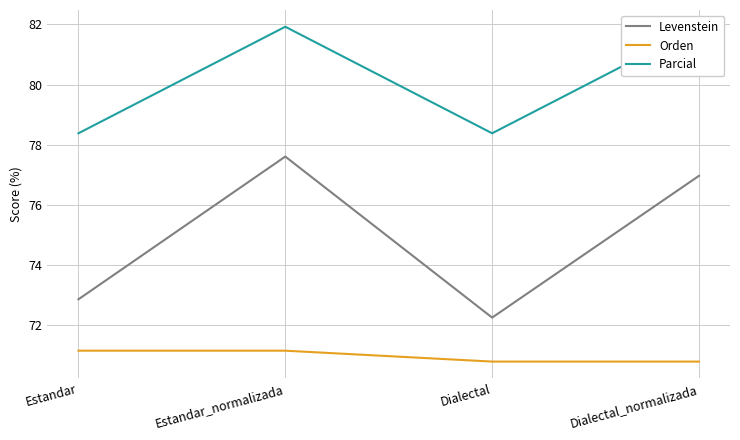

Reading left to right, transcribe all the data shown in this chart.

Levenstein: Estandar=72.9	Estandar_normalizada=77.6	Dialectal=72.2	Dialectal_normalizada=77.0
Orden: Estandar=71.1	Estandar_normalizada=71.1	Dialectal=70.8	Dialectal_normalizada=70.8
Parcial: Estandar=78.4	Estandar_normalizada=81.9	Dialectal=78.4	Dialectal_normalizada=81.9